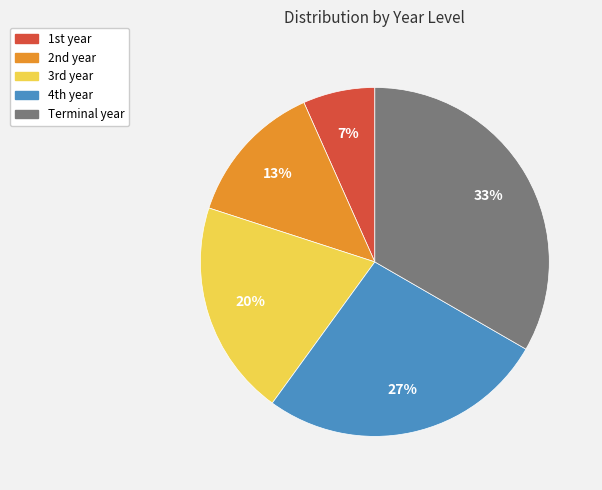

Which category has the smallest portion of the pie?

1st year